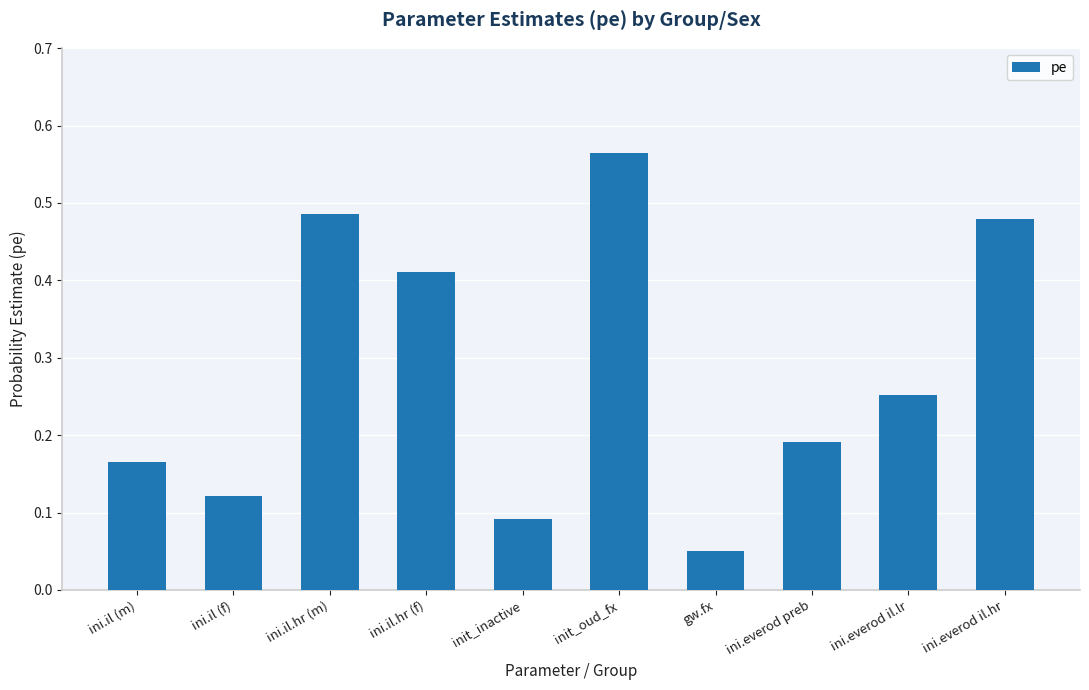

What is the sum of all values?

2.8